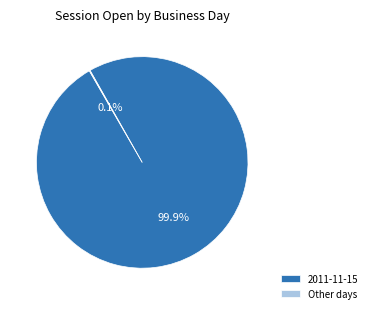

To the nearest percent, what is the difference between the largest and smallest slice percentages?

100%